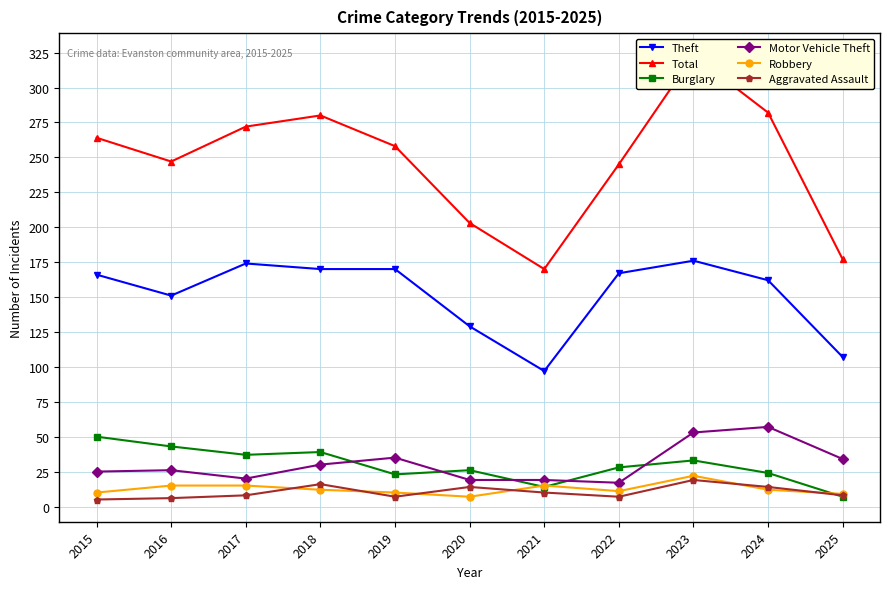

How many times do Burglary and Robbery cross each other?

3